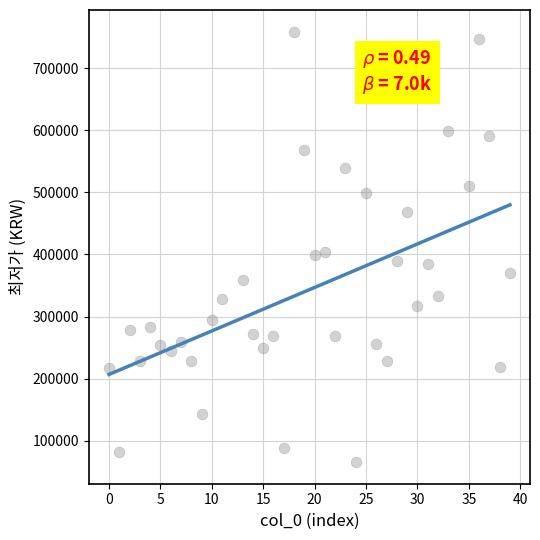

What is the range of X values (max minus min)?

39